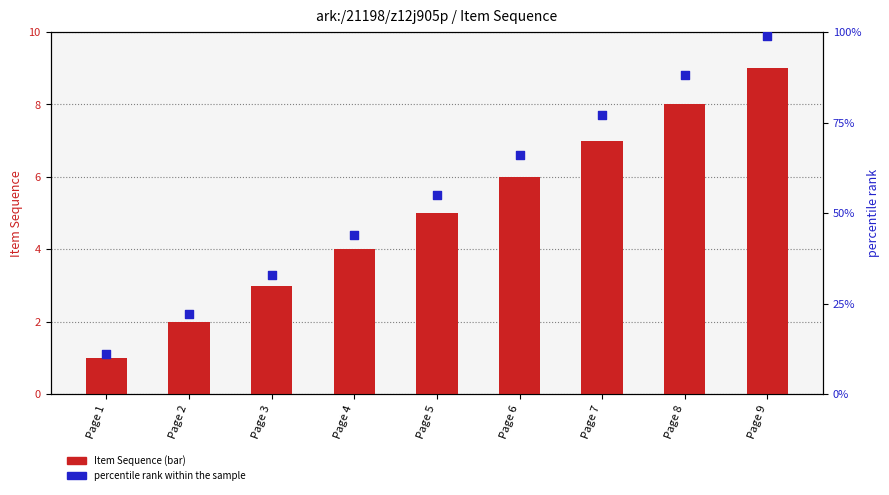

Is the value of Item Sequence at Page 2 greater than the value of percentile rank within the sample at Page 8?

No